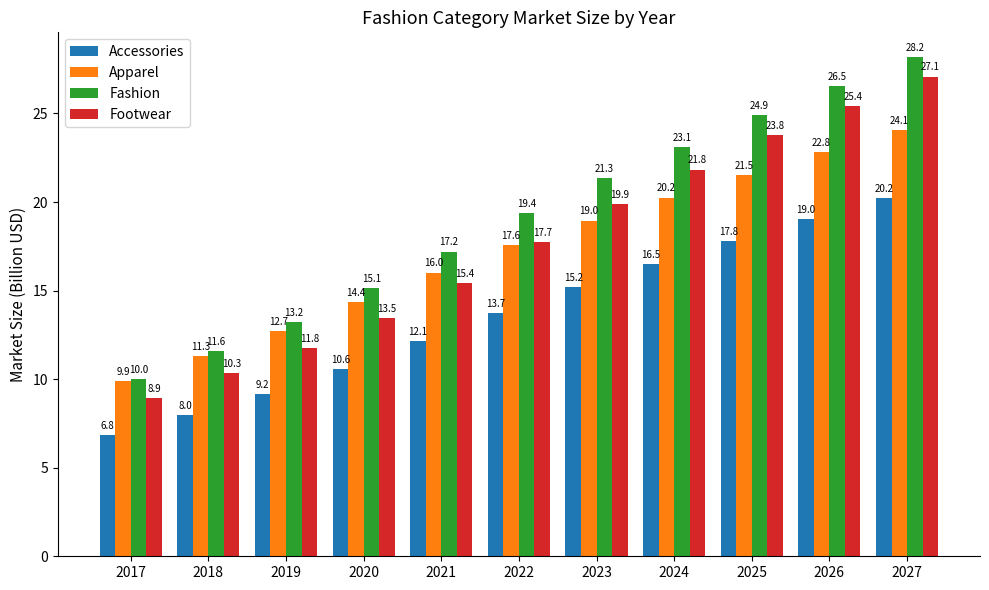

Where is Apparel nearest to the value 16?

2021